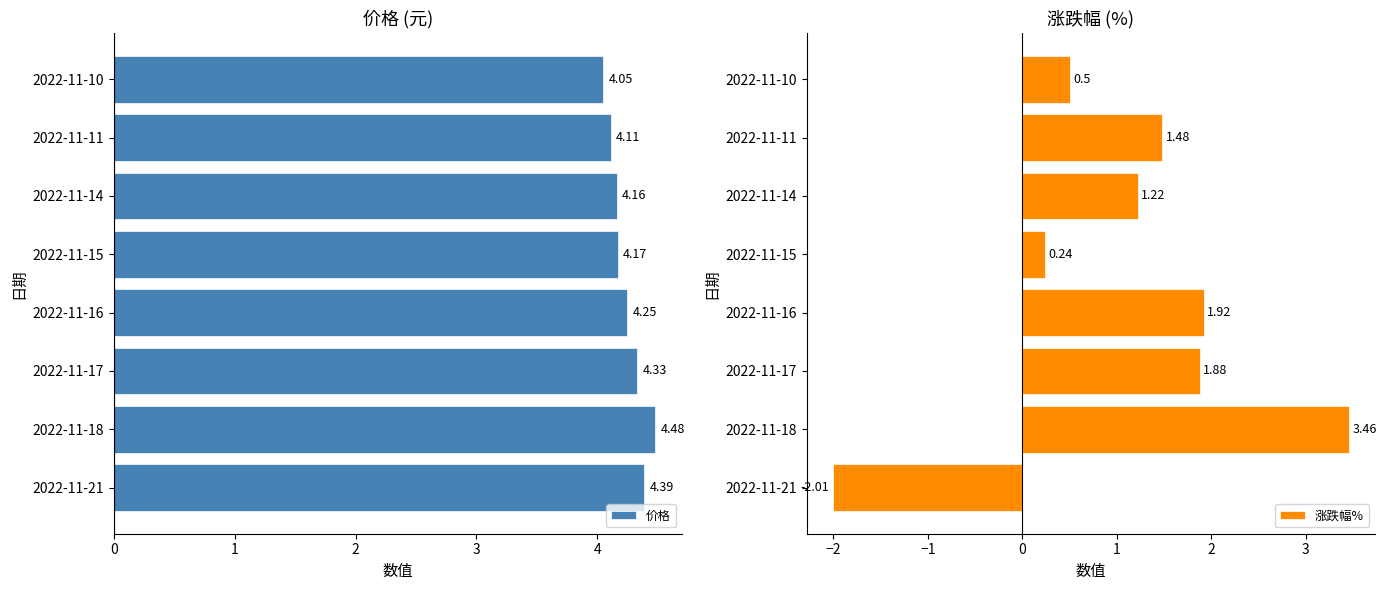

How many groups of bars are there?

8